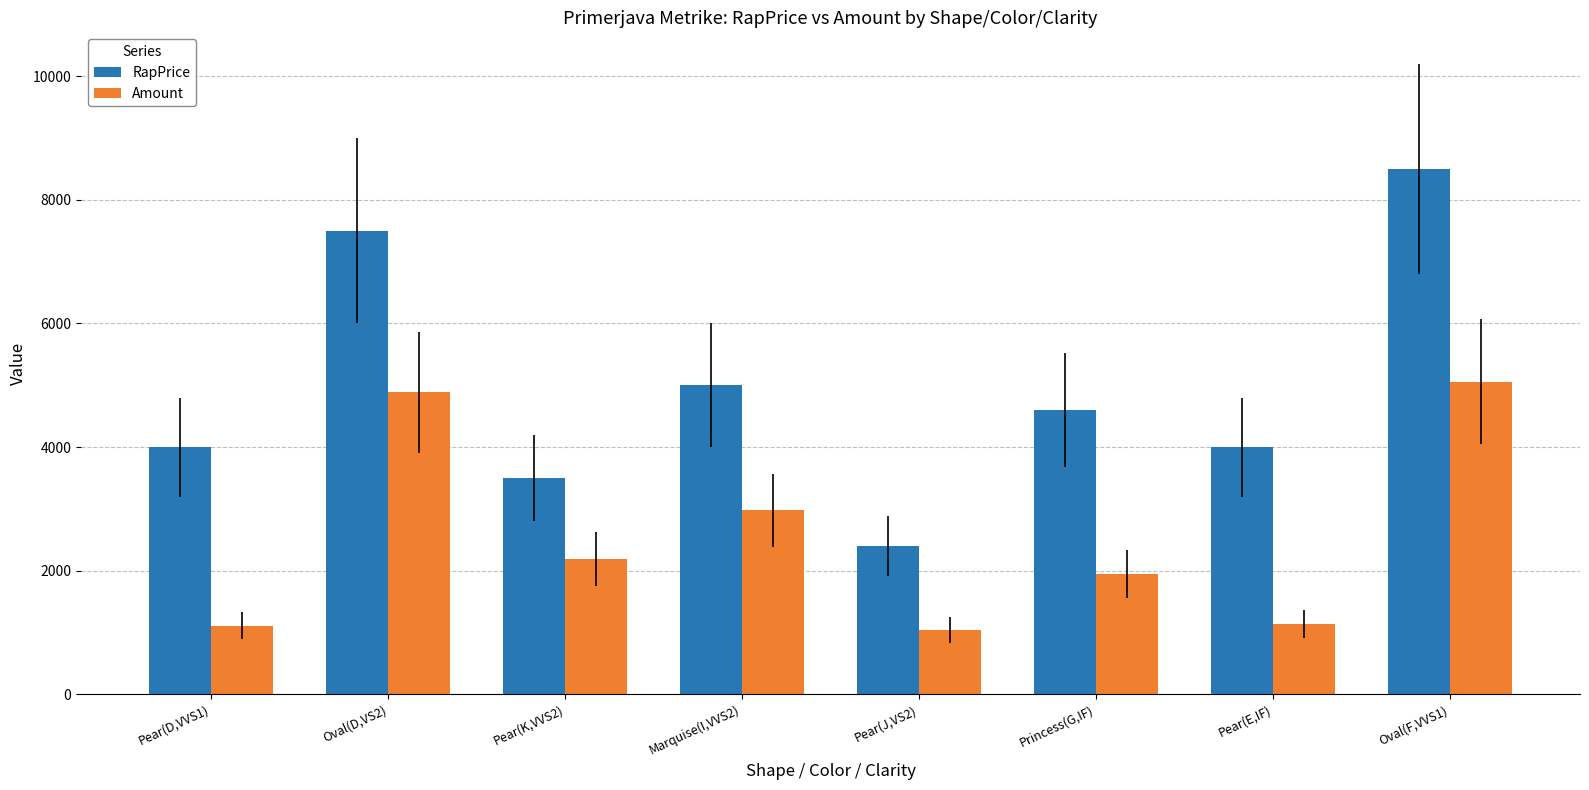

What is the difference between the highest and lowest values at Oval(F,VVS1)?

3442.5